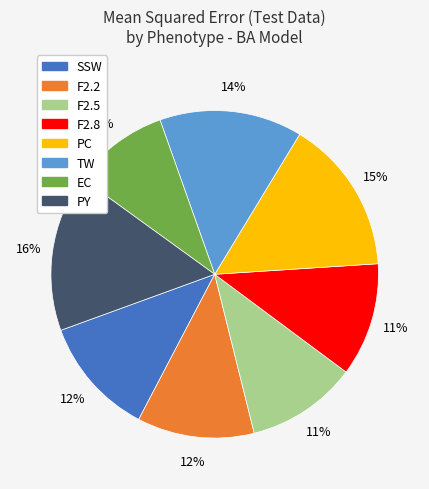

To the nearest percent, what is the average slice percentage?

12%